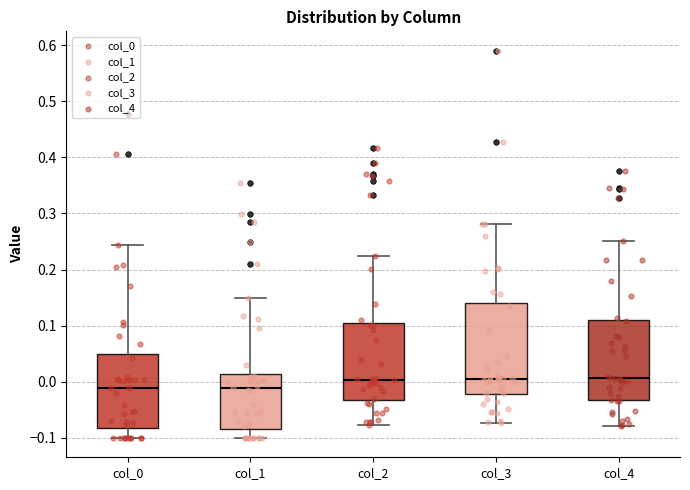

Comparing the boxes themselves (not the whiskers), which one is the tallest?

col_3